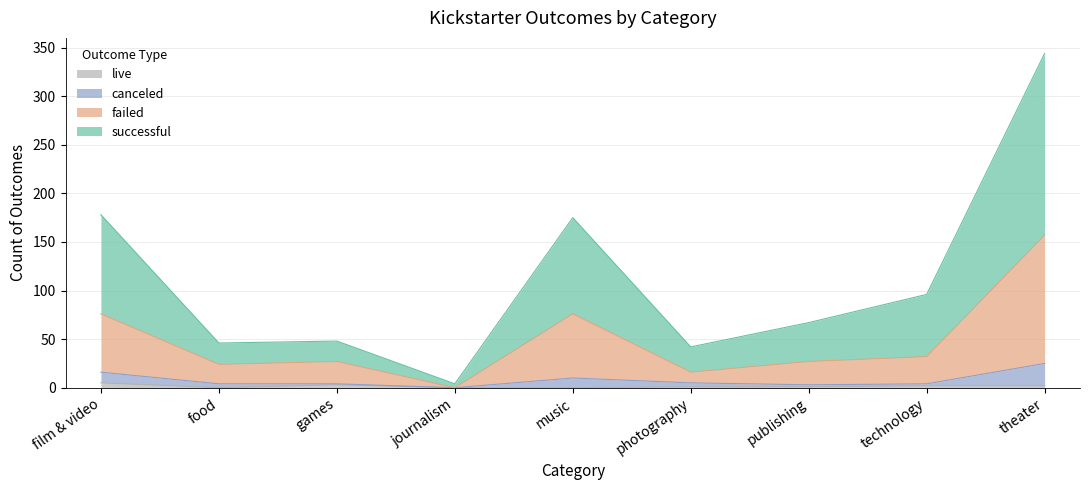

At which category is the sum across all series the highest?

theater